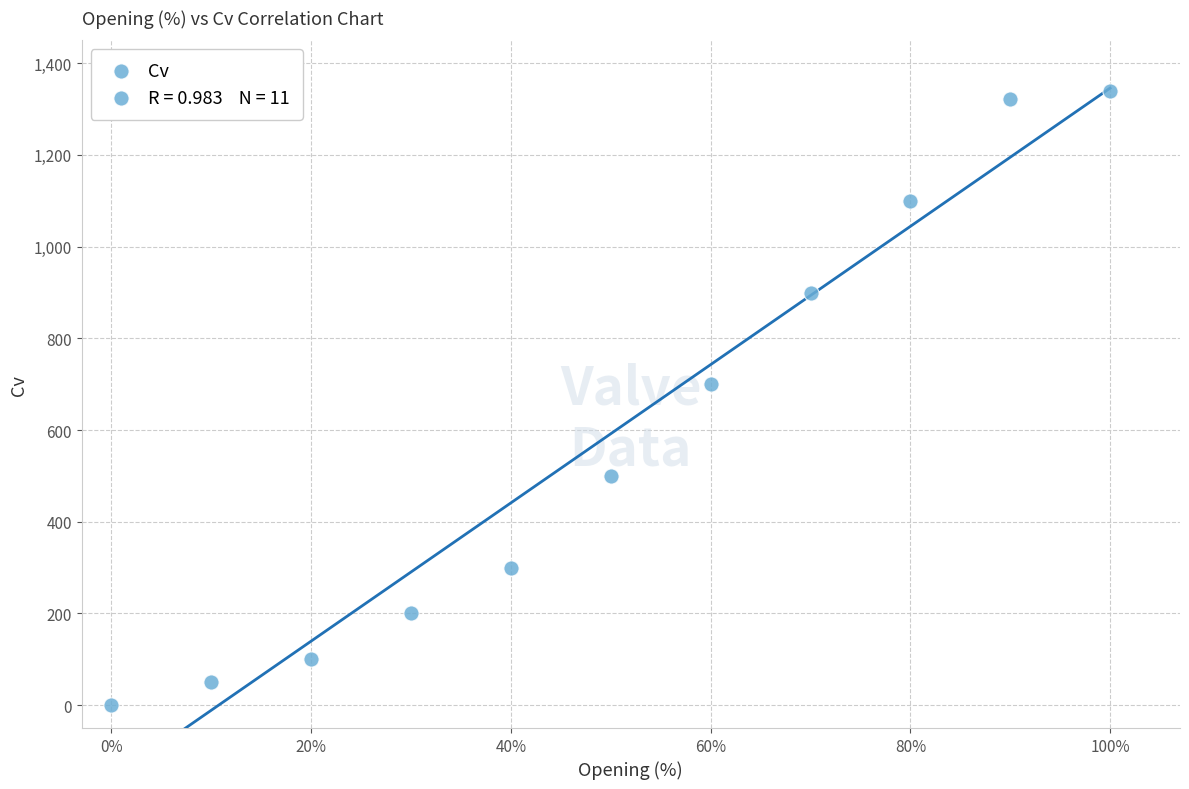

What is the average Y value?

592.0